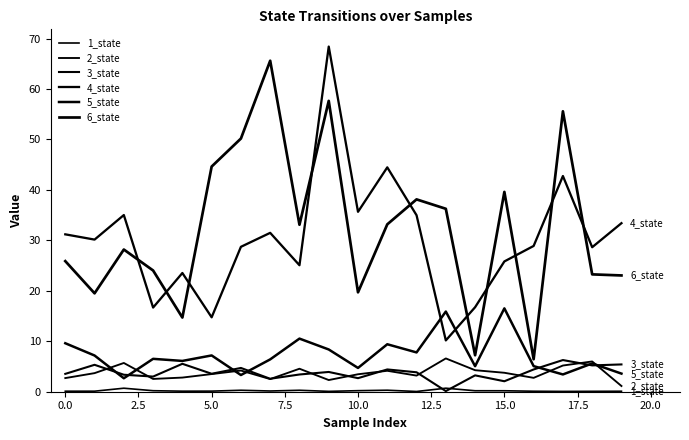

How many lines are shown in the chart?

6